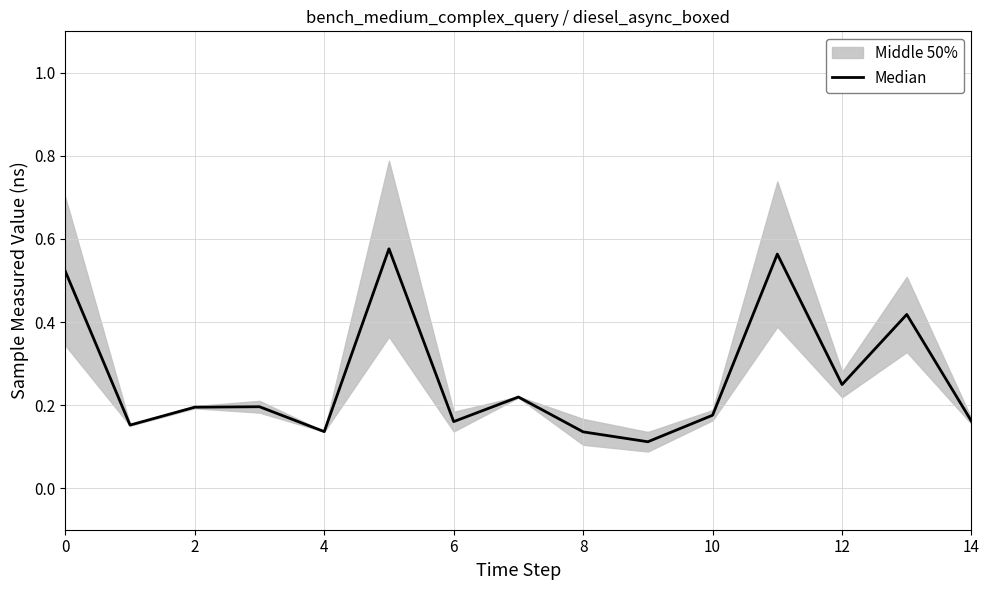

True or false: there are more than 0 points higher than both neighbors.

True